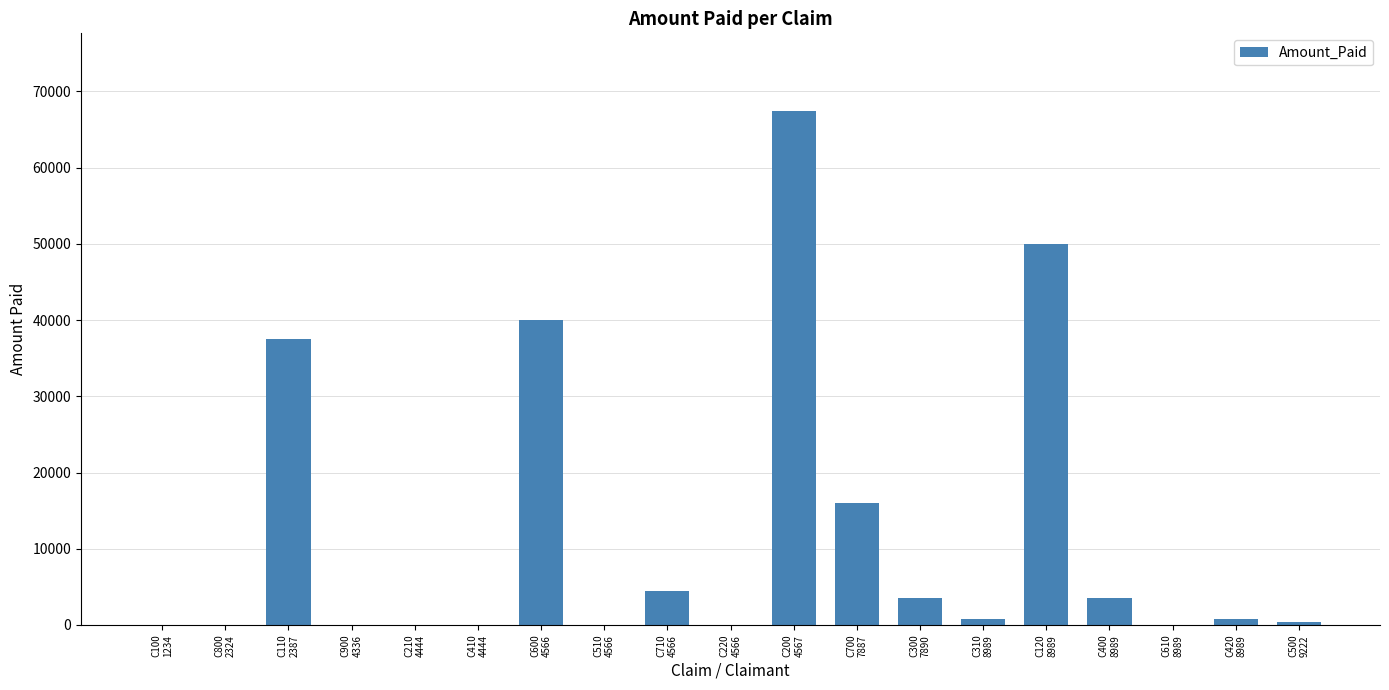

What is the average value?

11821